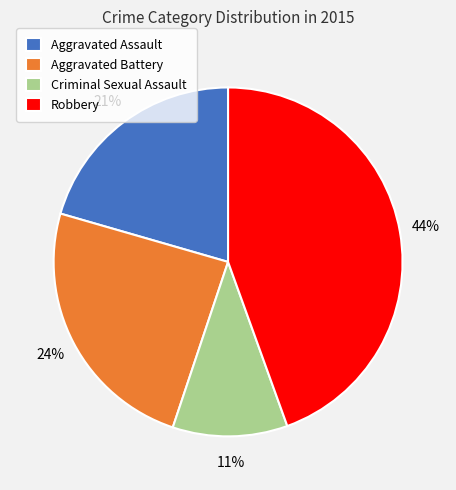

Combined, do Aggravated Assault and Robbery account for over 50%?

Yes